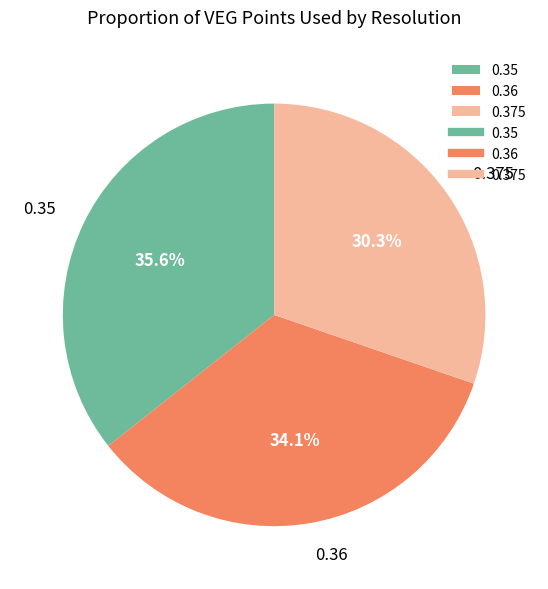

Which category has the biggest portion of the pie?

0.35